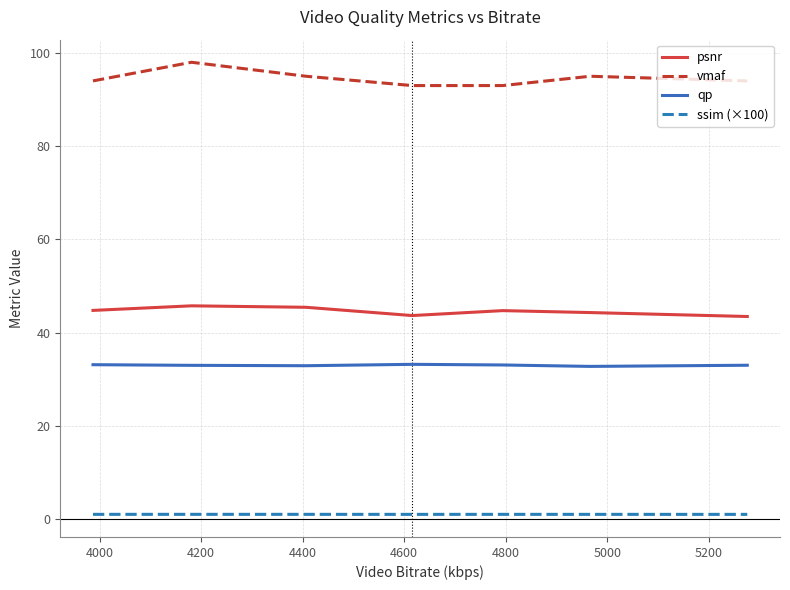

Rank the series by their maximum value, from lowest to highest.

ssim (×100), qp, psnr, vmaf